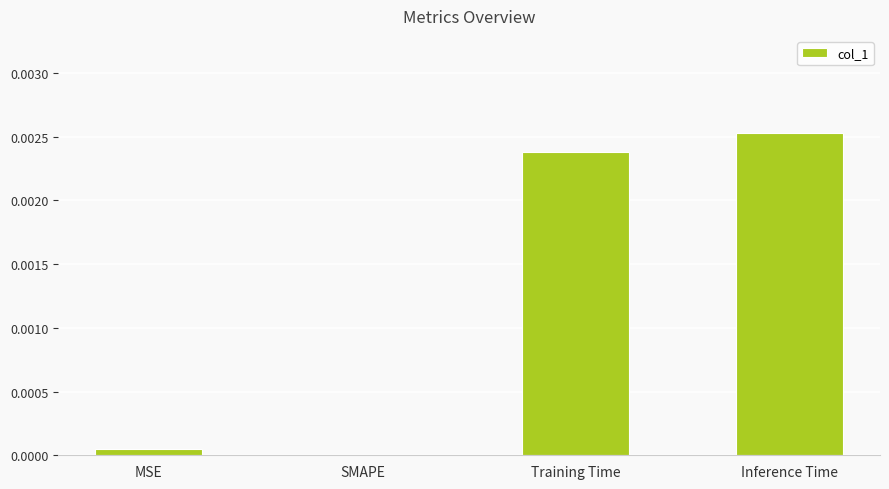

Which has a higher value, MSE or Inference Time?

Inference Time